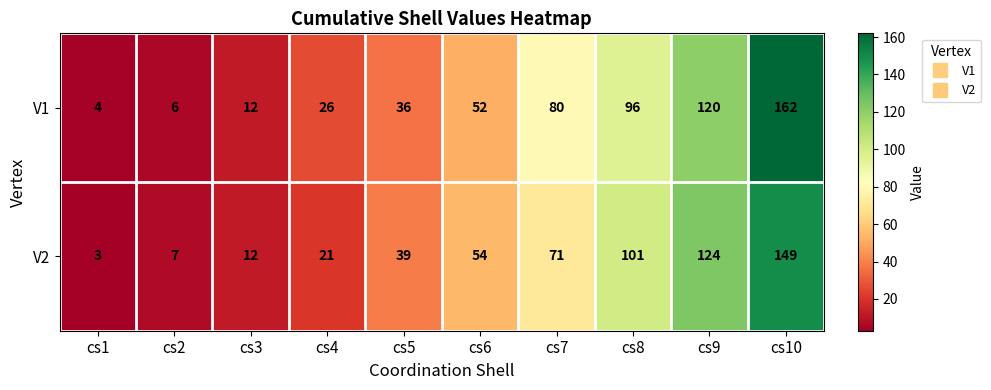

List the series in order of their peak value, lowest first.

V2, V1